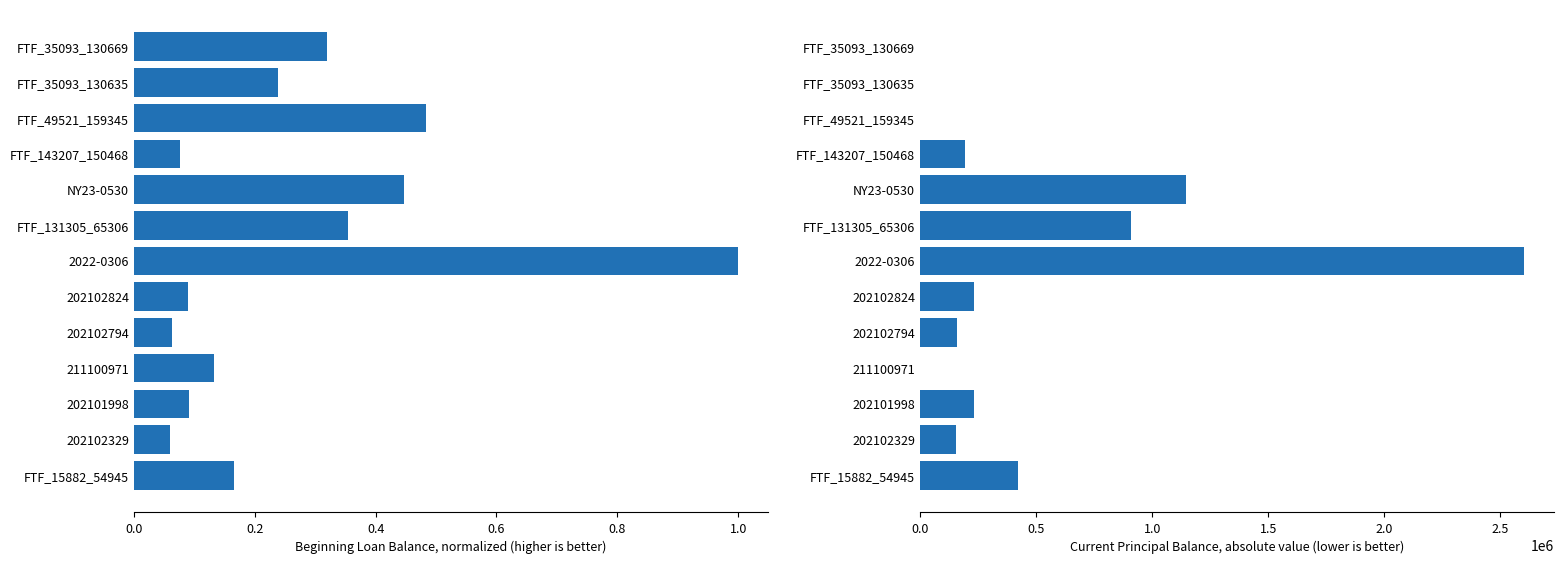

Which has a higher value, FTF_35093_130635 or NY23-0530?

NY23-0530